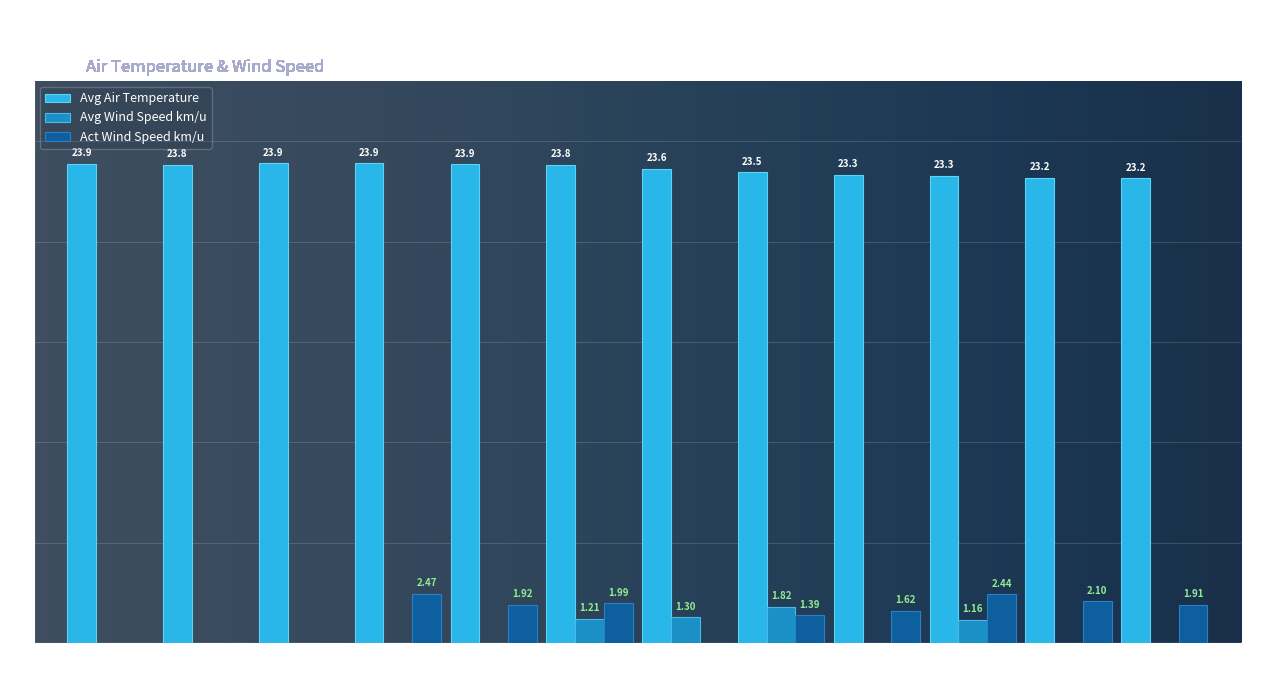

What is the total value across all series at 19:50?

25.3